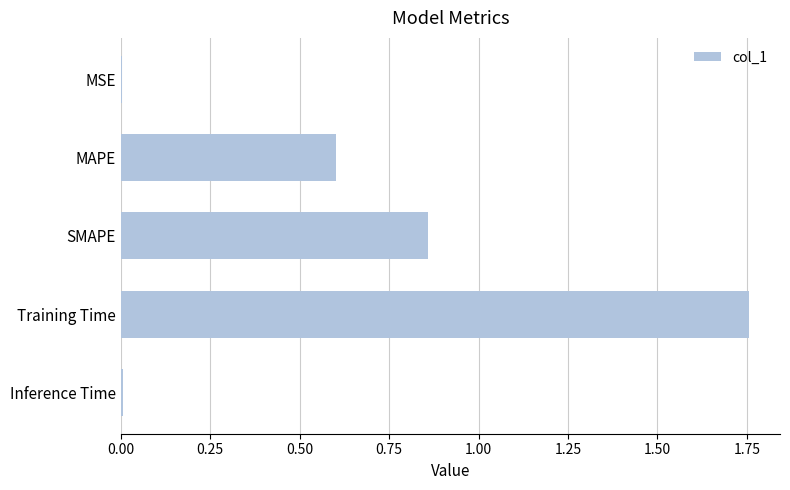

The value at Inference Time is 0.0. True or false?

True